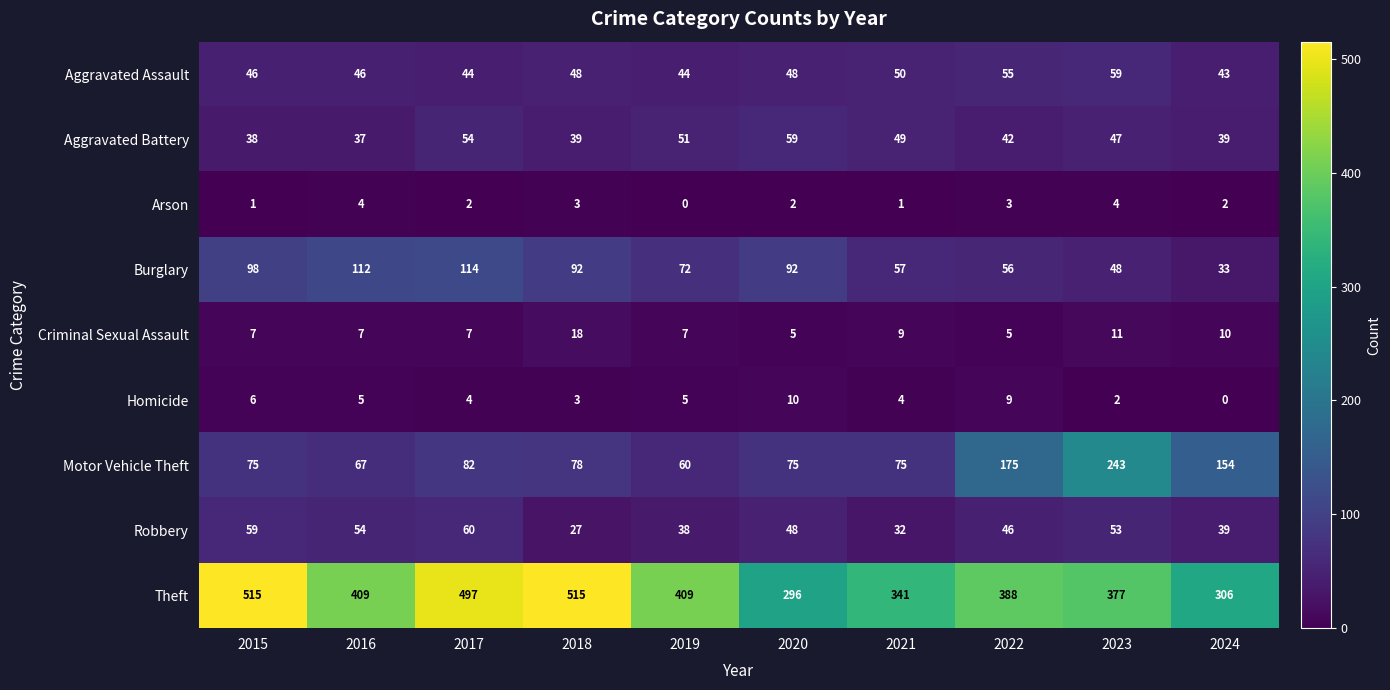

Which series has the largest total across all categories?

Theft